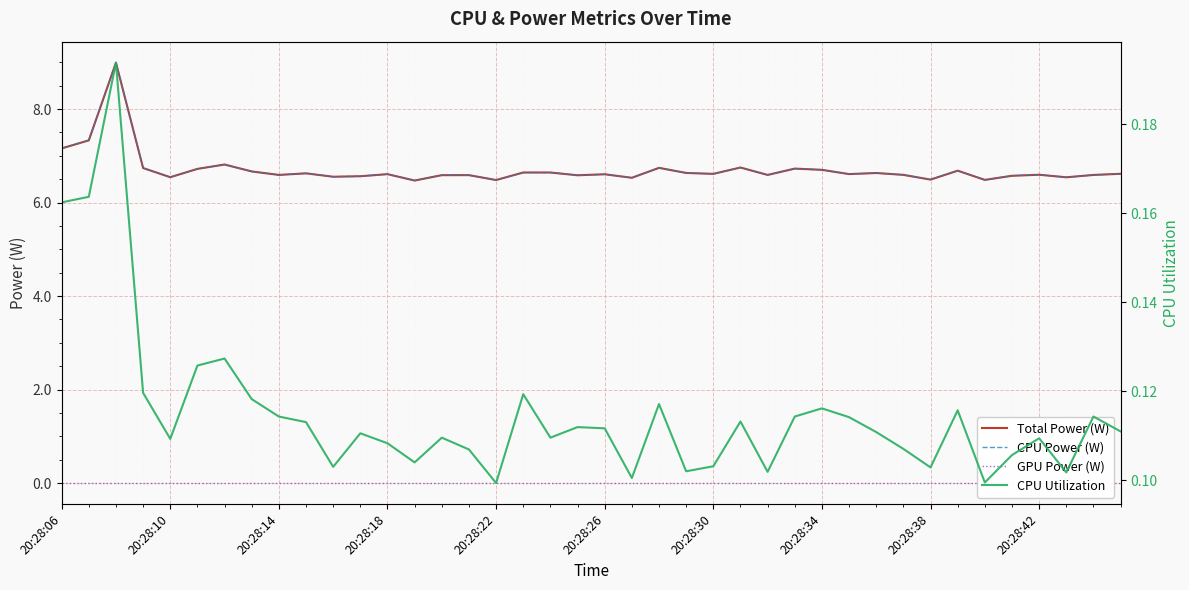

Is it true that CPU Power (W) equals 6.6 at 29?

True